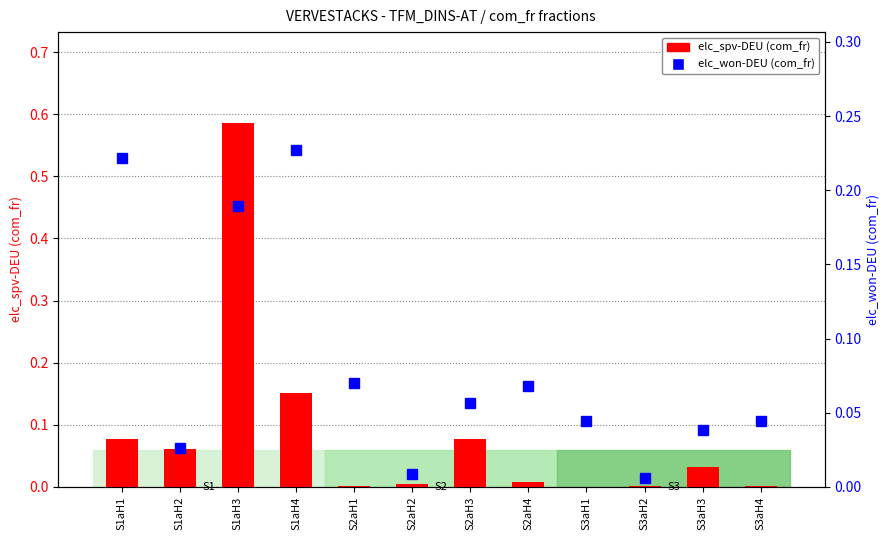

Reading left to right, extract all data points from this chart.

elc_spv-DEU (com_fr): S1aH1=0.1	S1aH2=0.1	S1aH3=0.6	S1aH4=0.2	S2aH1=0.0	S2aH2=0.0	S2aH3=0.1	S2aH4=0.0	S3aH1=0.0	S3aH2=0.0	S3aH3=0.0	S3aH4=0.0
elc_won-DEU (com_fr): S1aH1=0.2	S1aH2=0.0	S1aH3=0.2	S1aH4=0.2	S2aH1=0.1	S2aH2=0.0	S2aH3=0.1	S2aH4=0.1	S3aH1=0.0	S3aH2=0.0	S3aH3=0.0	S3aH4=0.0